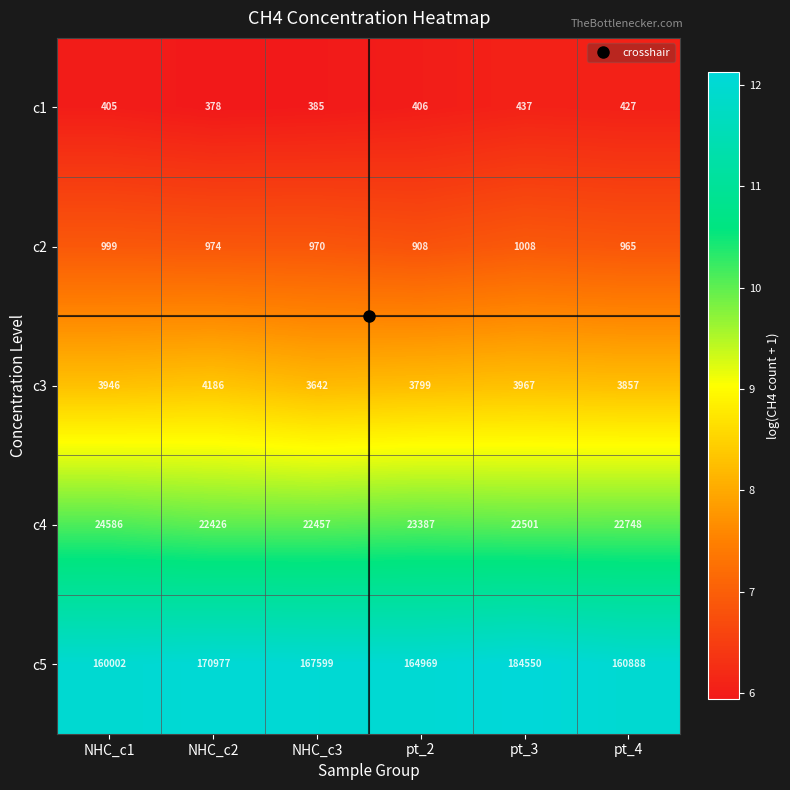

Where does the c5 series first go above 167599?

NHC_c2